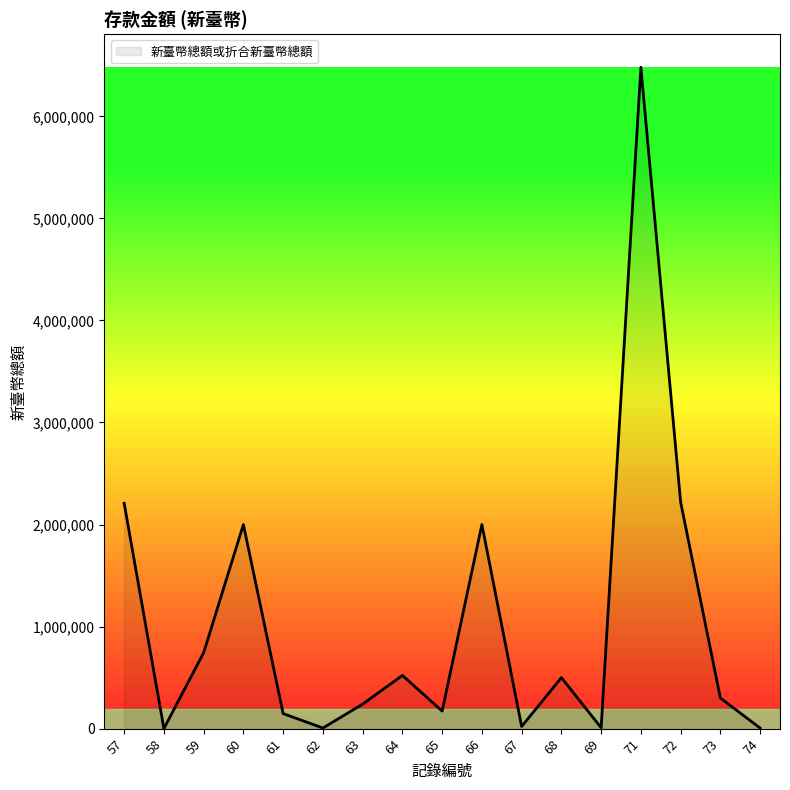

What is the average value?

1033954